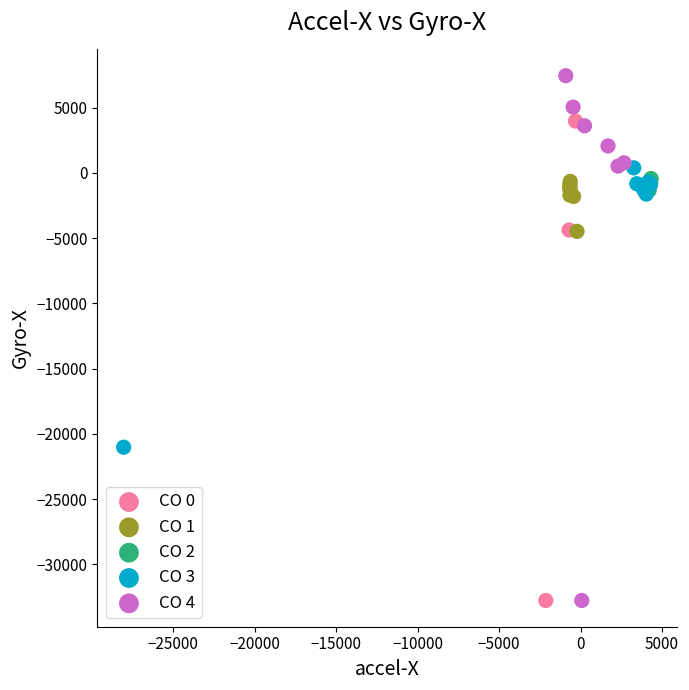

What are all the series names shown in the legend?

CO 0, CO 1, CO 2, CO 3, CO 4